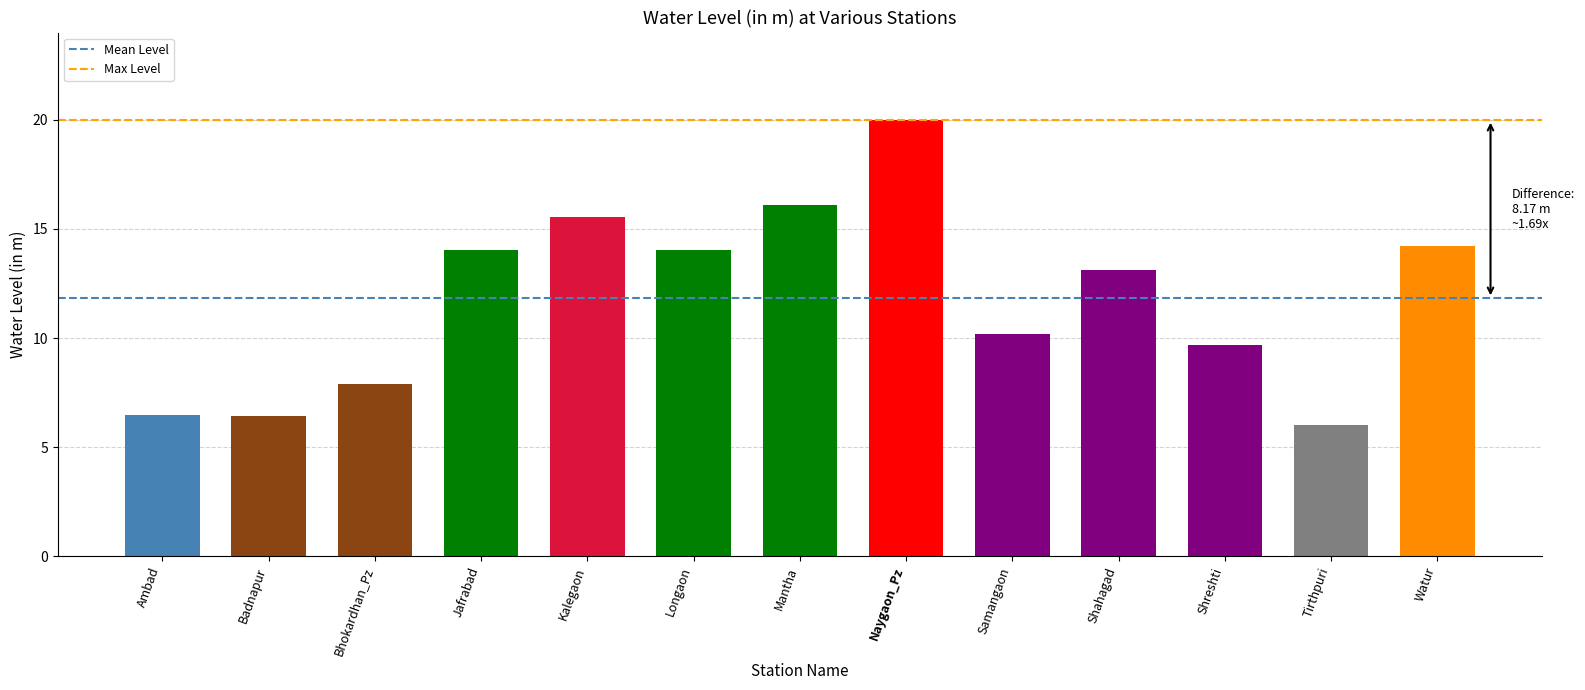

What value does the data have at Shreshti?

9.7